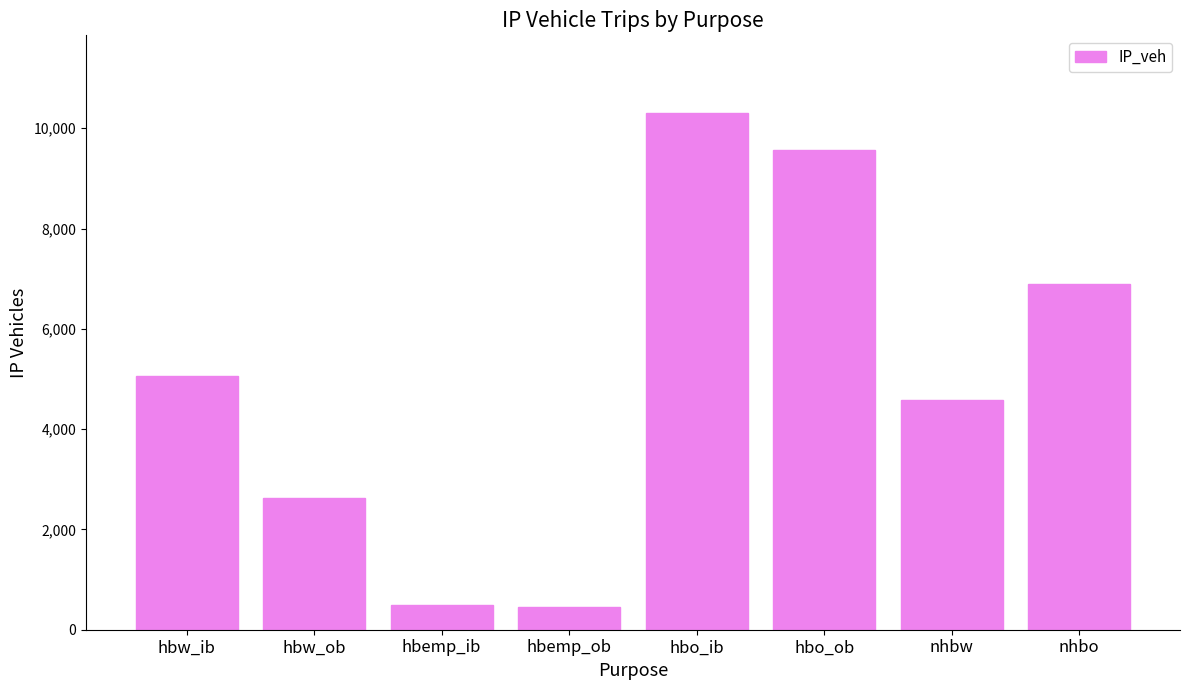

What is the approximate value at nhbw?

4582.9